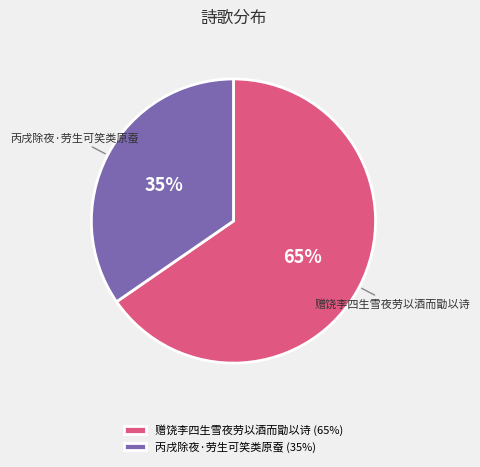

Does 丙戌除夜·劳生可笑类原蚕 account for over 50% of the chart?

No